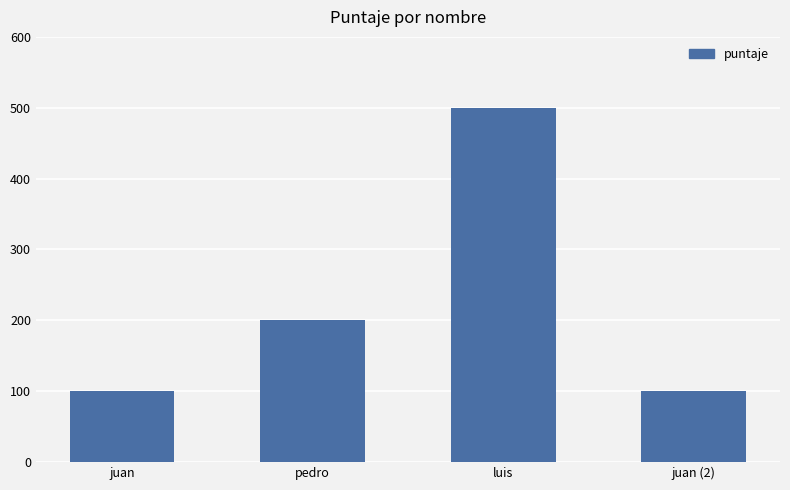

Reading left to right, what are all the values shown in this chart?

100	200	500	100